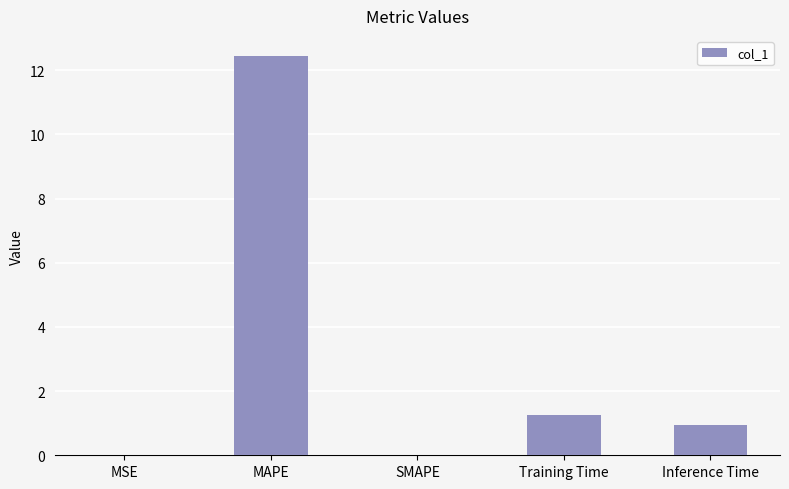

What is the maximum value shown in the chart?

12.4